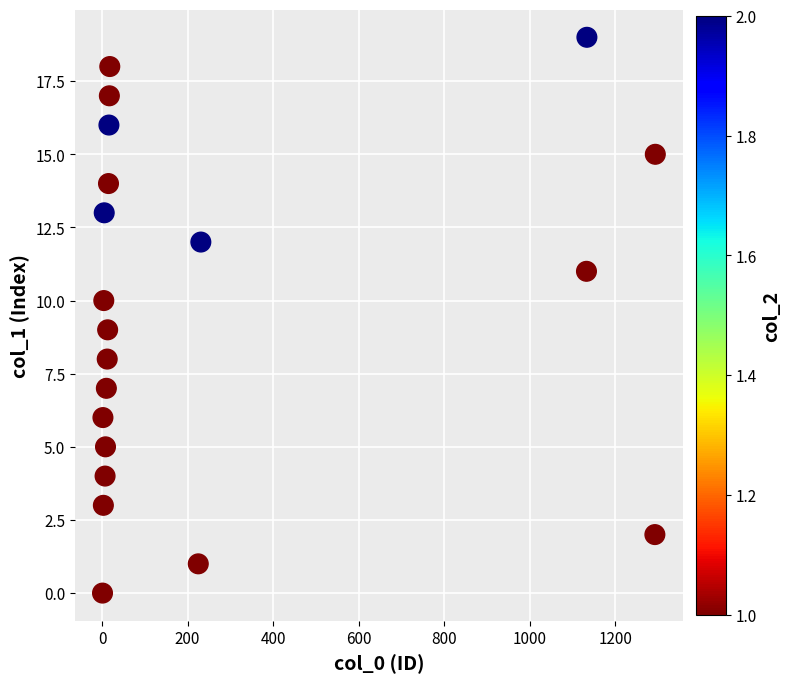

What is the range of Y values (max minus min)?

19